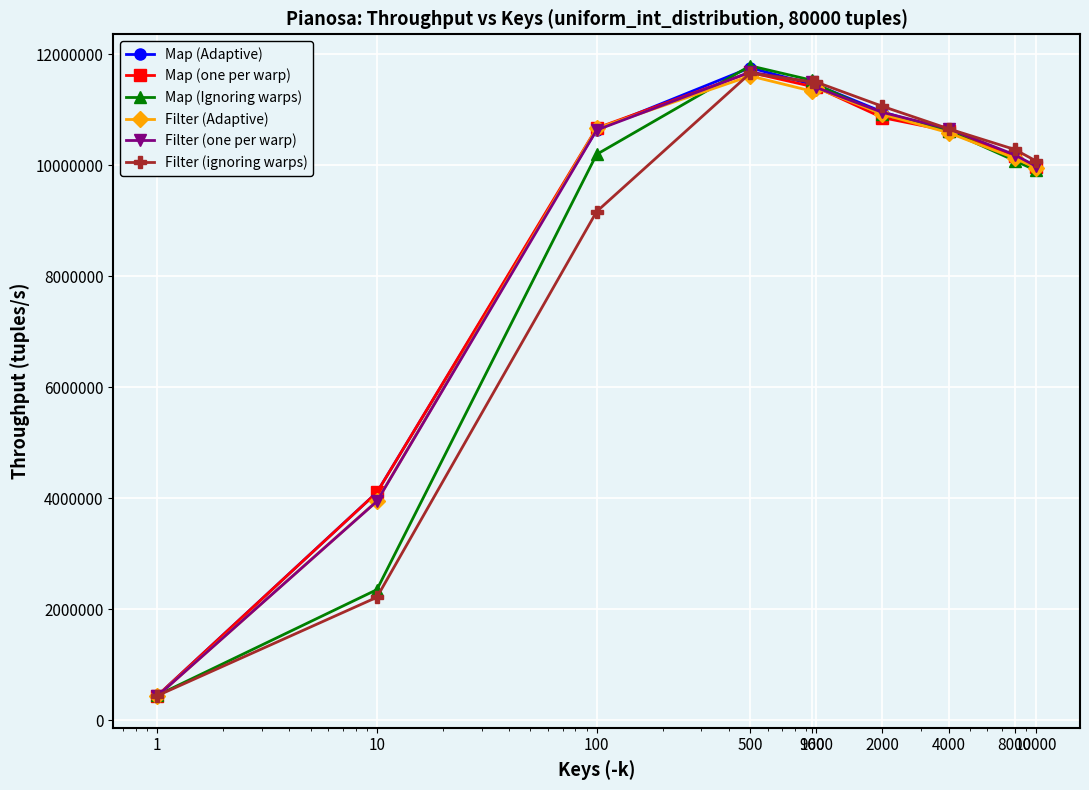

What are all the series names shown in the legend?

Map (Adaptive), Map (one per warp), Map (Ignoring warps), Filter (Adaptive), Filter (one per warp), Filter (ignoring warps)